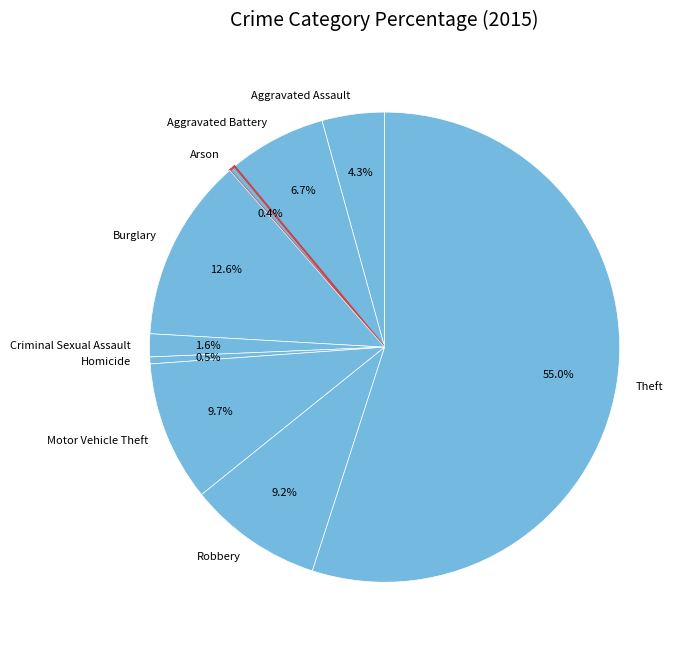

To the nearest percent, what is the combined percentage of Arson and Homicide?

1%